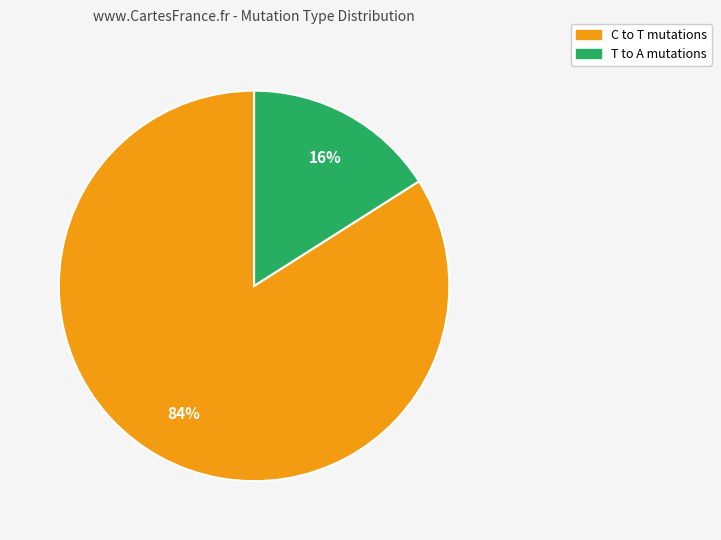

Does any single category account for the majority?

Yes